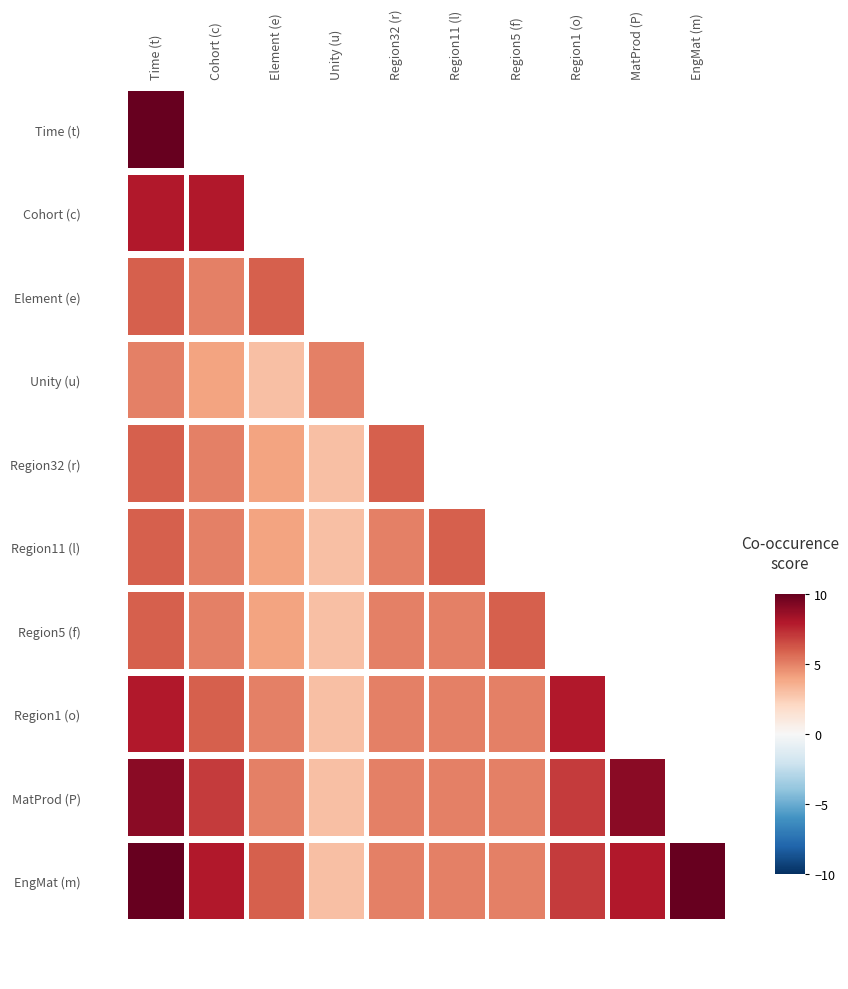

What is the sum of all Region32 values?

24